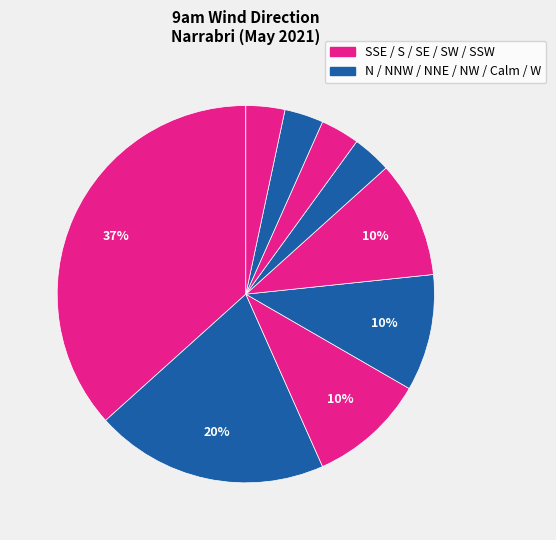

How many segments does this pie chart have?

9